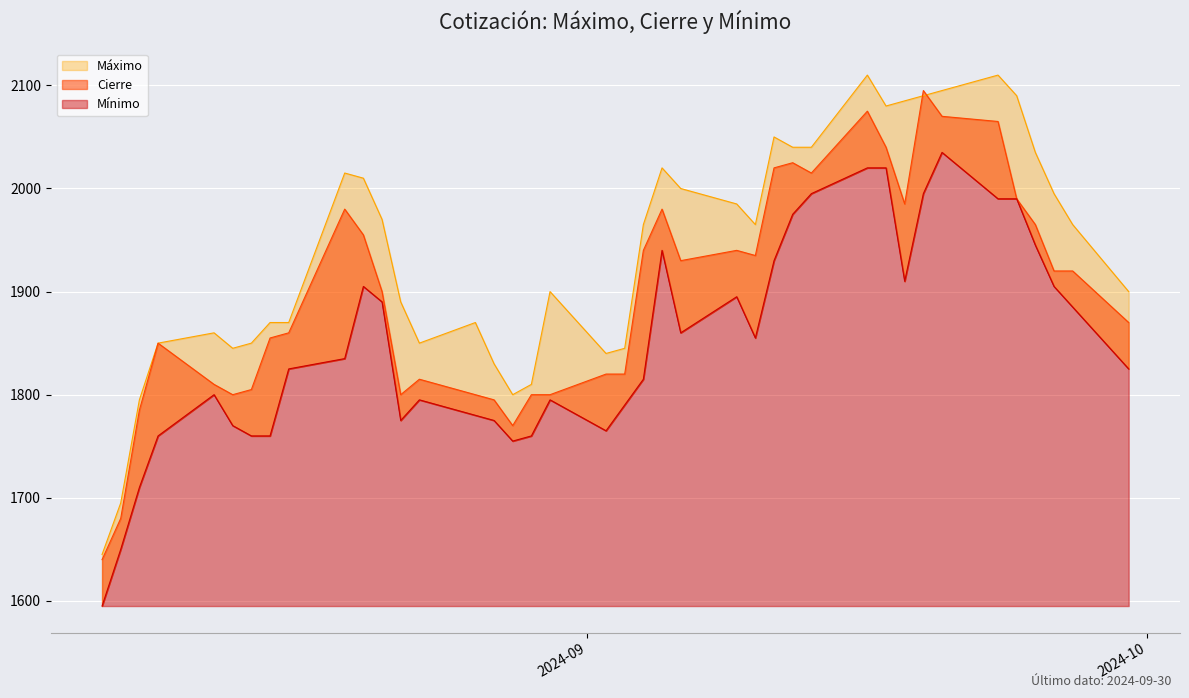

What are all the series names shown in the legend?

Máximo, Cierre, Mínimo